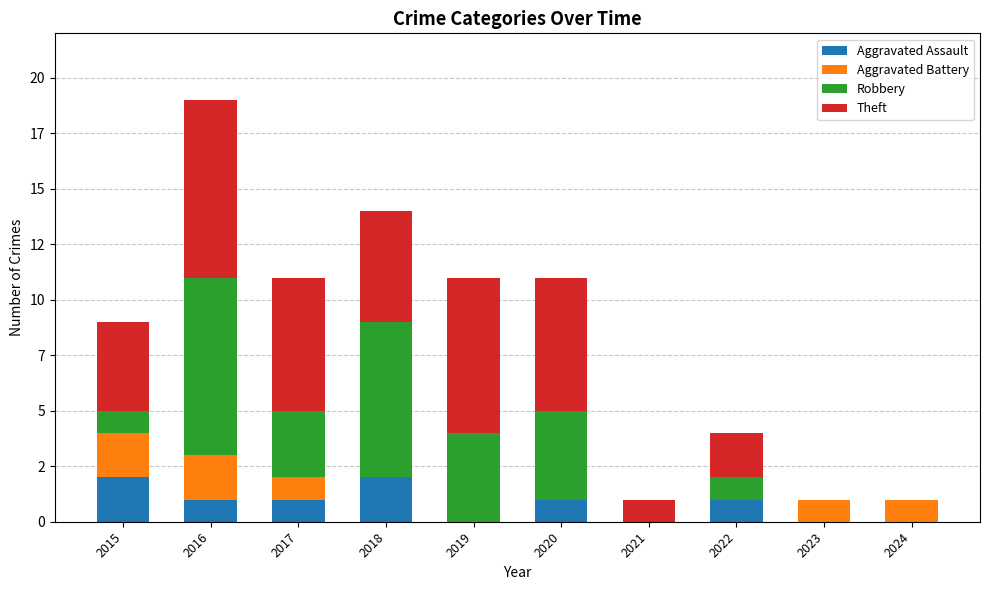

What are all the series names shown in the legend?

Aggravated Assault, Aggravated Battery, Robbery, Theft